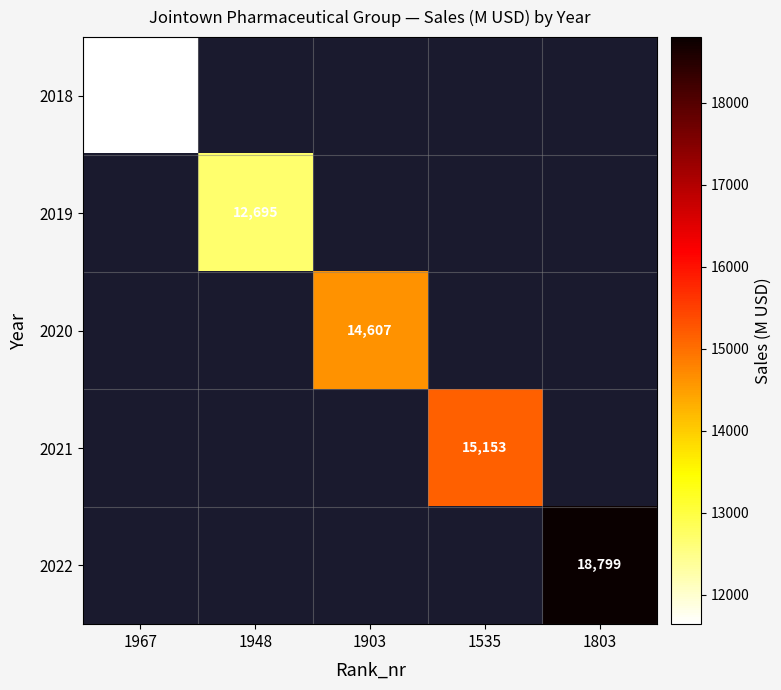

Is it true that 2021 equals 8569 at 1535?

False